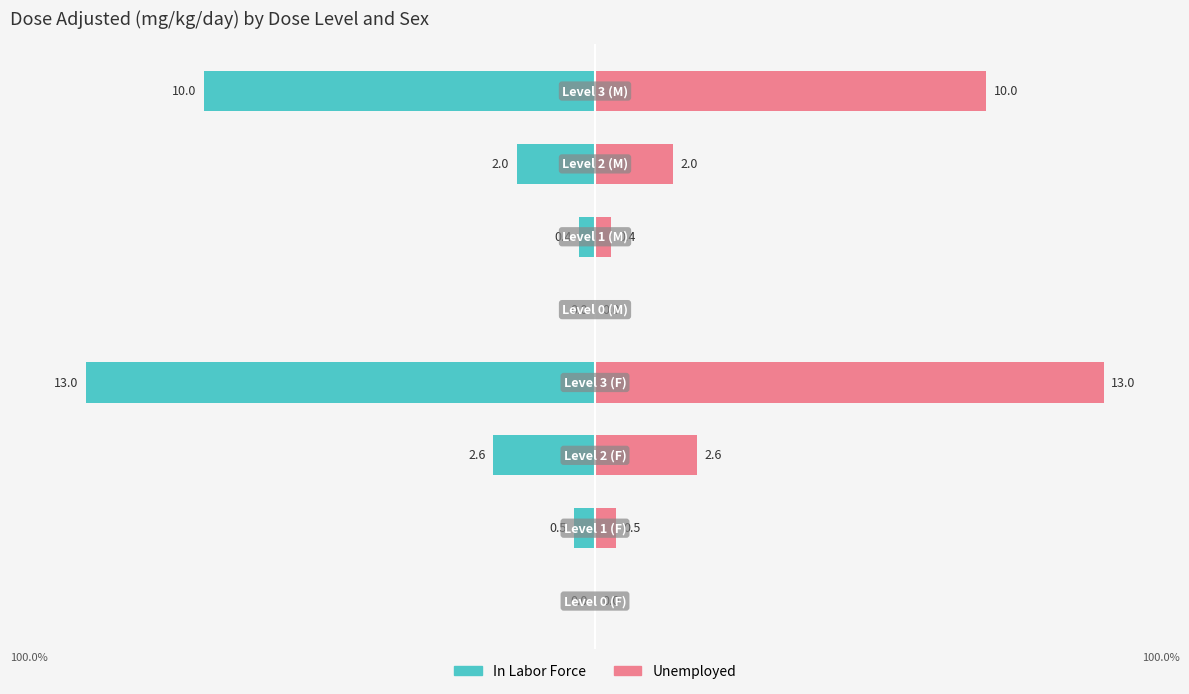

Rank the categories by Unemployed value from highest to lowest.

3, 7, 2, 6, 1, 5, 0, 4